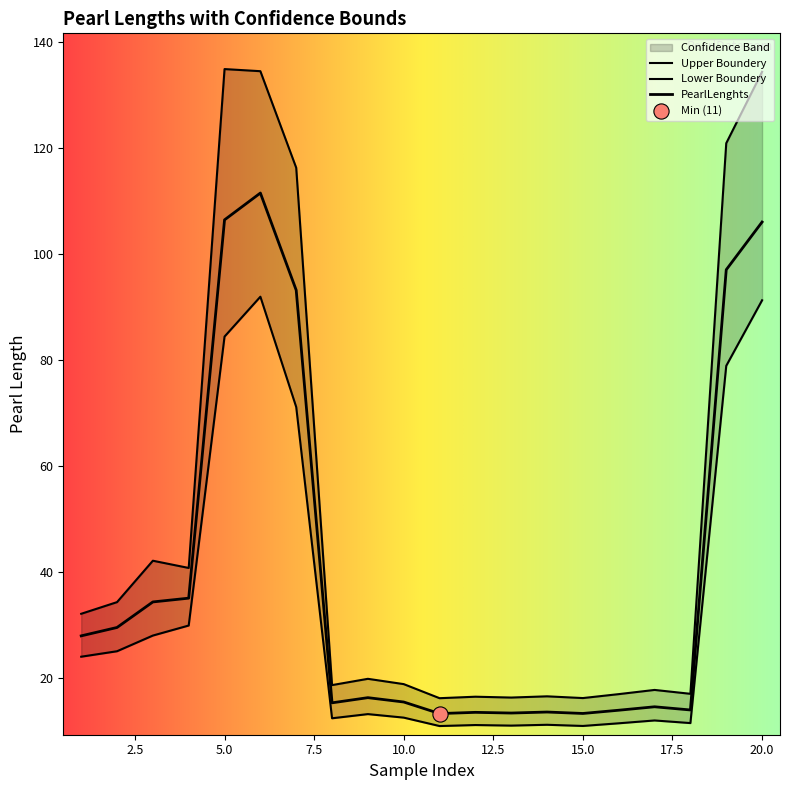

Which series reaches the minimum Y coordinate?

Lower Boundery